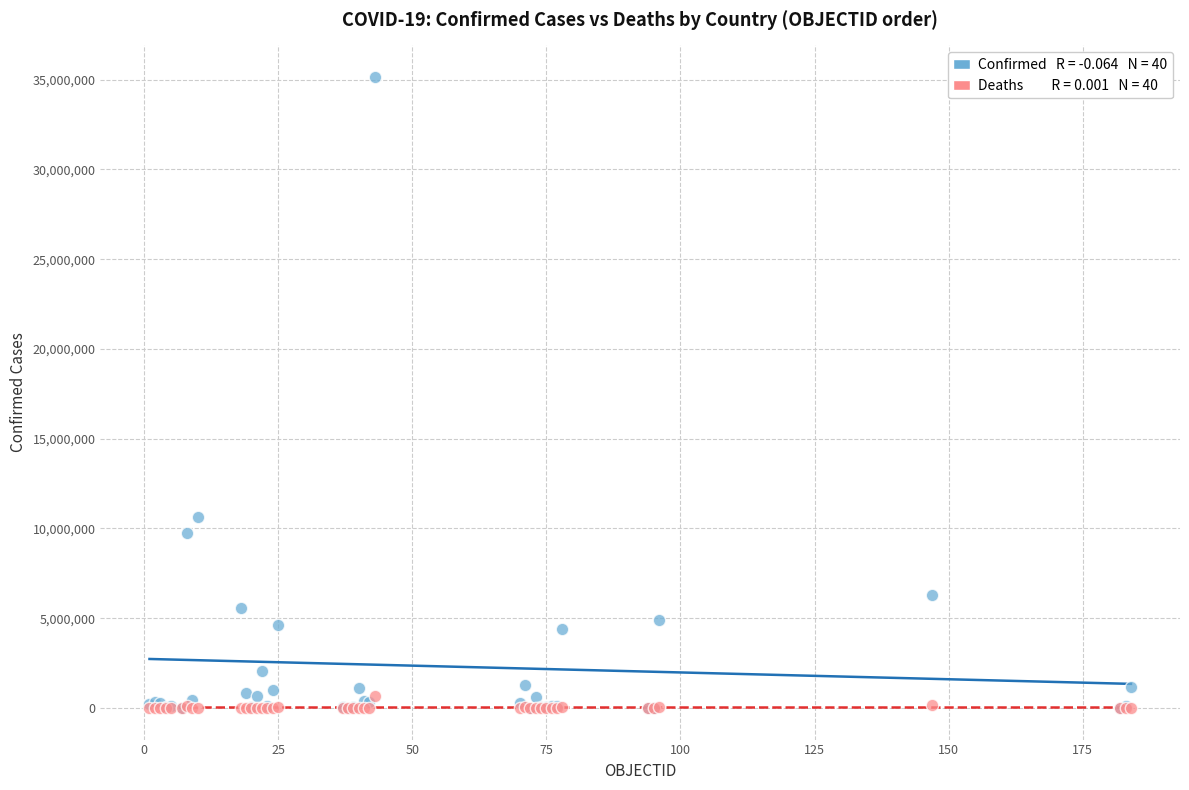

Across all series, what Y value is closest to 17574762?

10649747